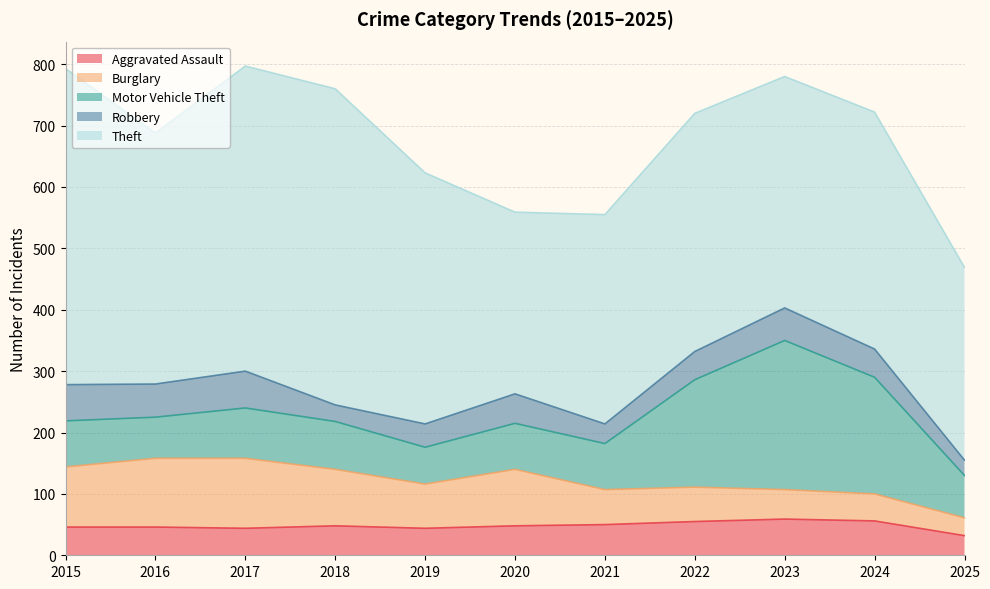

Reading left to right, list all the values displayed in this chart.

Aggravated Assault: 46	46	44	48	44	48	50	55	59	56	32
Burglary: 98	112	114	92	72	92	57	56	48	44	29
Motor Vehicle Theft: 75	67	82	78	60	75	75	175	243	190	69
Robbery: 59	54	60	27	38	48	32	46	53	46	25
Theft: 515	409	497	515	409	296	341	388	377	386	314